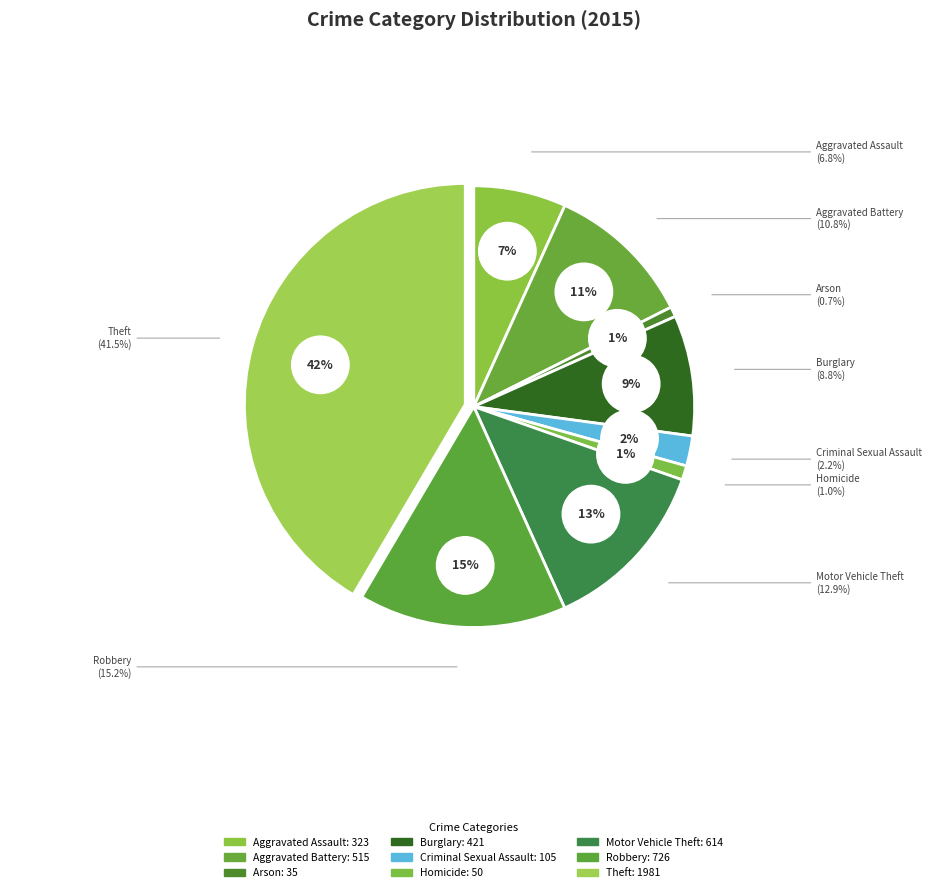

True or false: Criminal Sexual Assault accounts for 1% of the total.

False